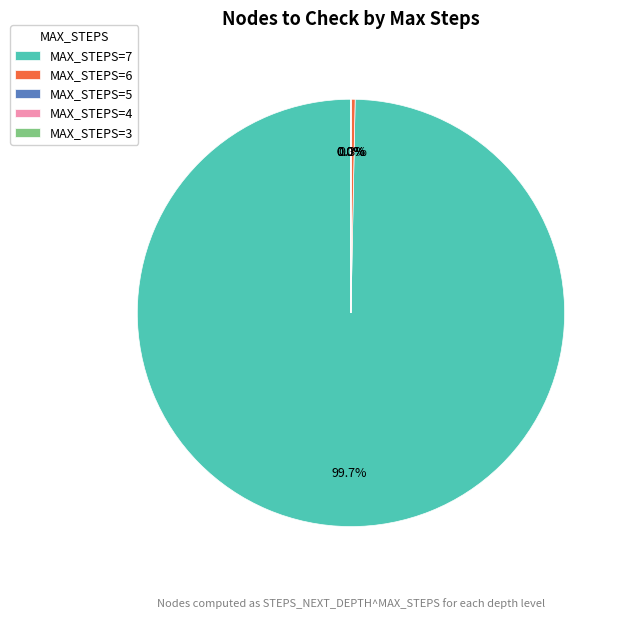

To the nearest percent, what is the difference between the largest and smallest slice percentages?

100%